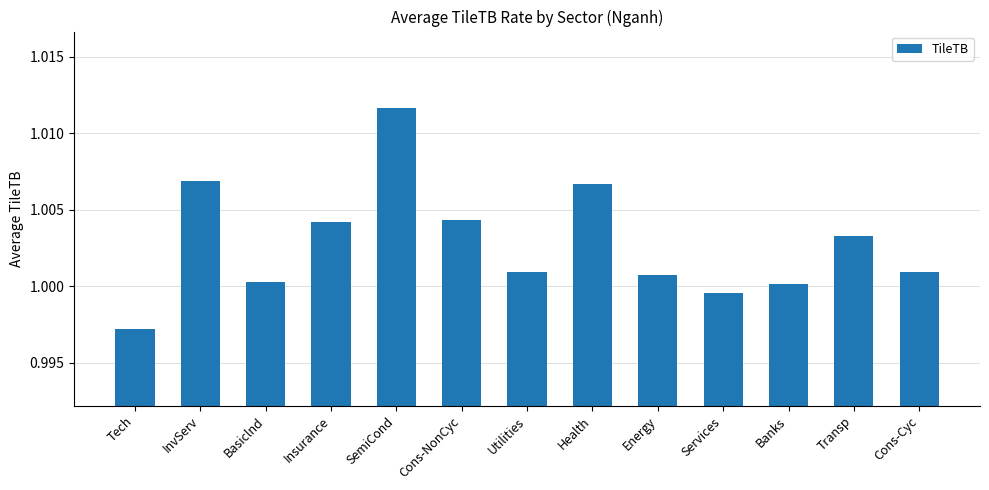

Between Services and Insurance, which is larger?

Insurance